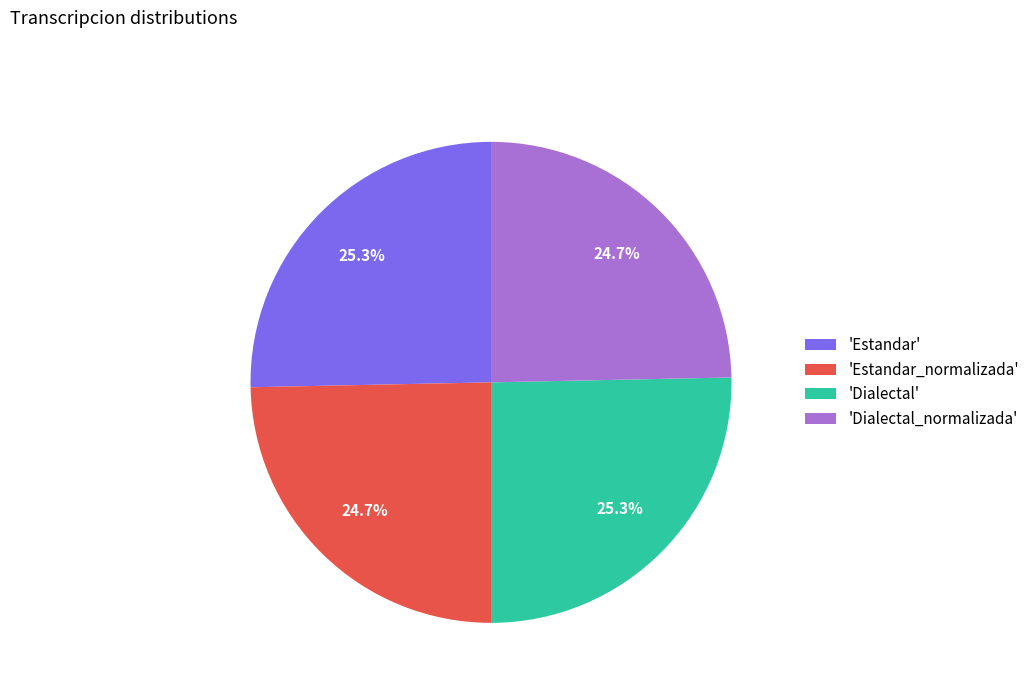

What is the total percentage of 'Estandar_normalizada' and 'Dialectal_normalizada'?

49.4%